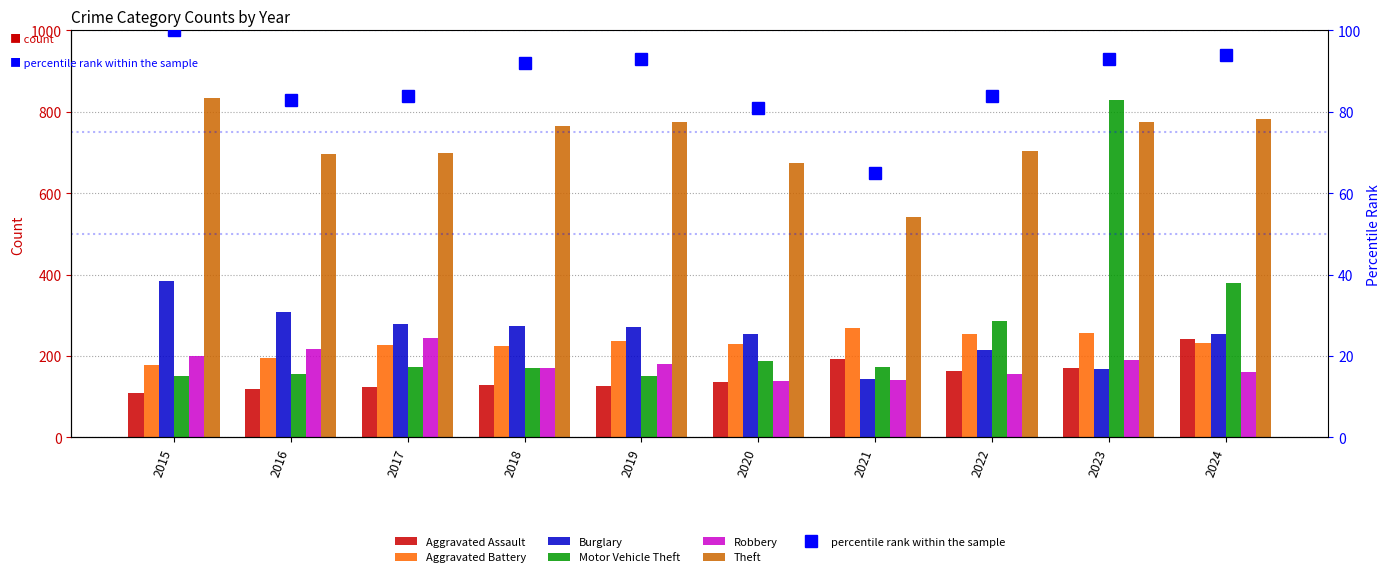

The Aggravated Battery series shows 103 at 2015. True or false?

False